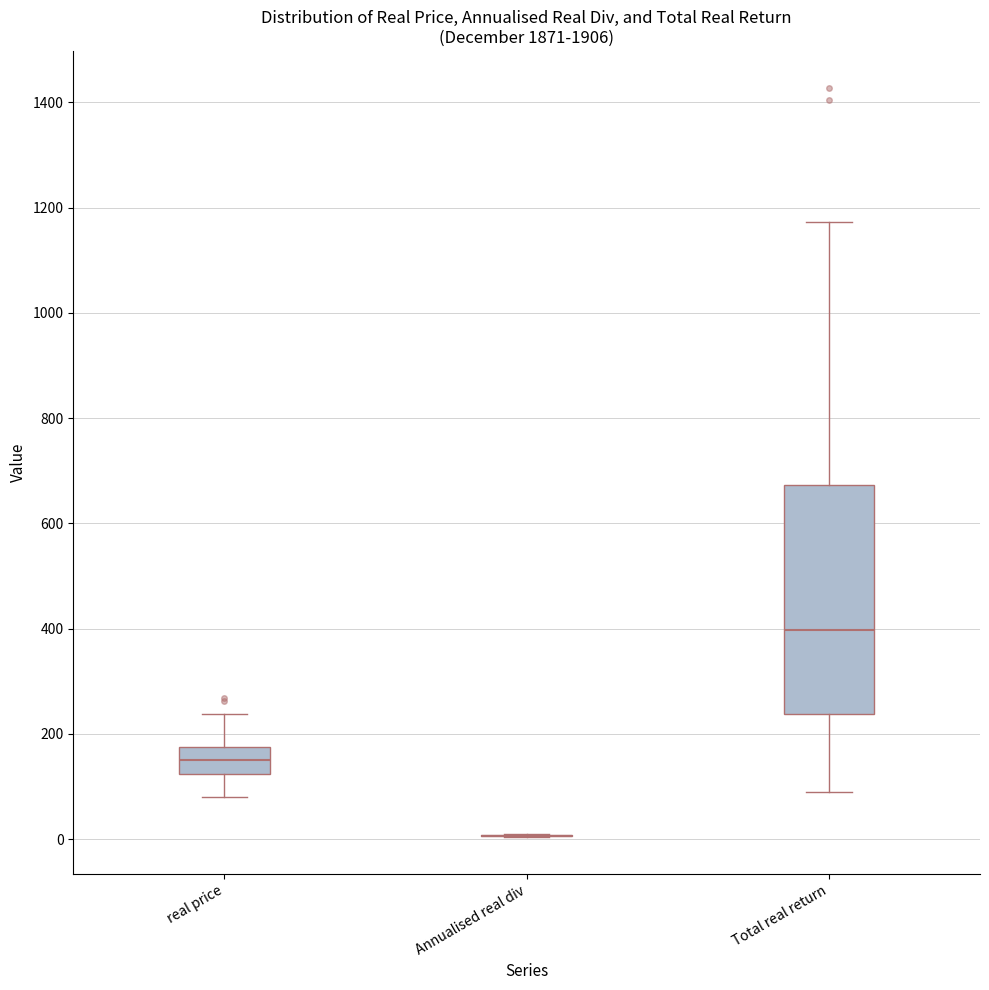

Reading left to right, transcribe this box plot: for each box, give where its median line is, the range the box spans, and where its two whiskers end, as read against the y-axis. The values are not printed on the chart, so give them approximately, as read against the axis.

real price: median 160, box 120 to 180, whiskers 80 to 240
Annualised real div: box collapsed to a line at 0, whiskers 0 to 20
Total real return: median 400, box 240 to 680, whiskers 80 to 1180